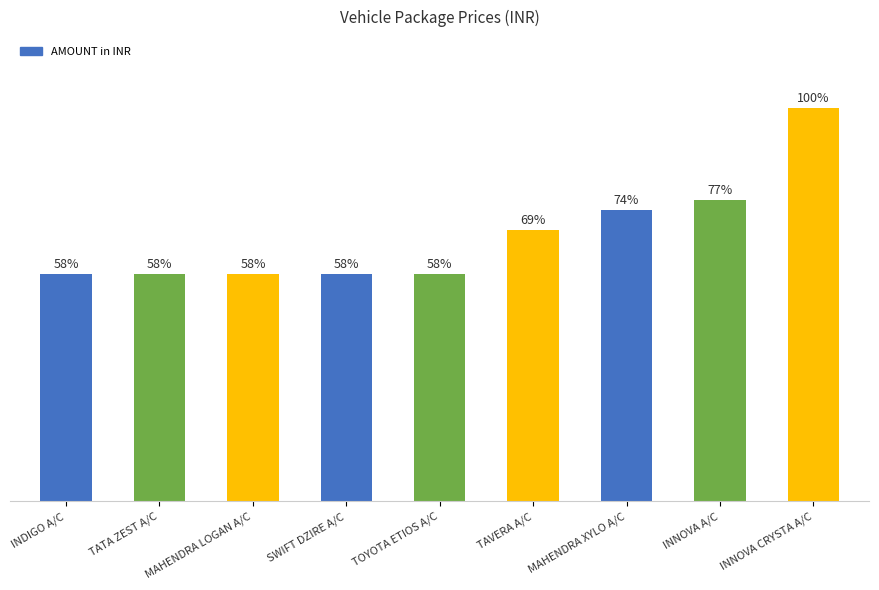

What is the change in value from MAHENDRA LOGAN A/C to MAHENDRA XYLO A/C?

+9500